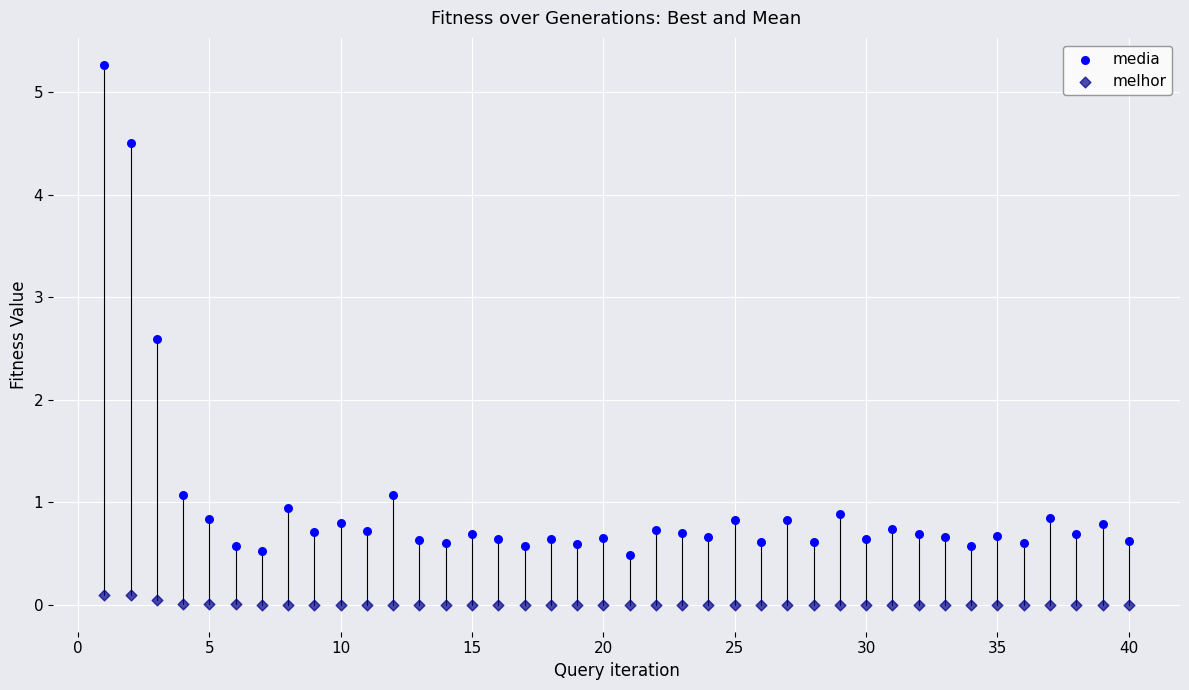

In the media series, what Y value is closest to 2?

2.6